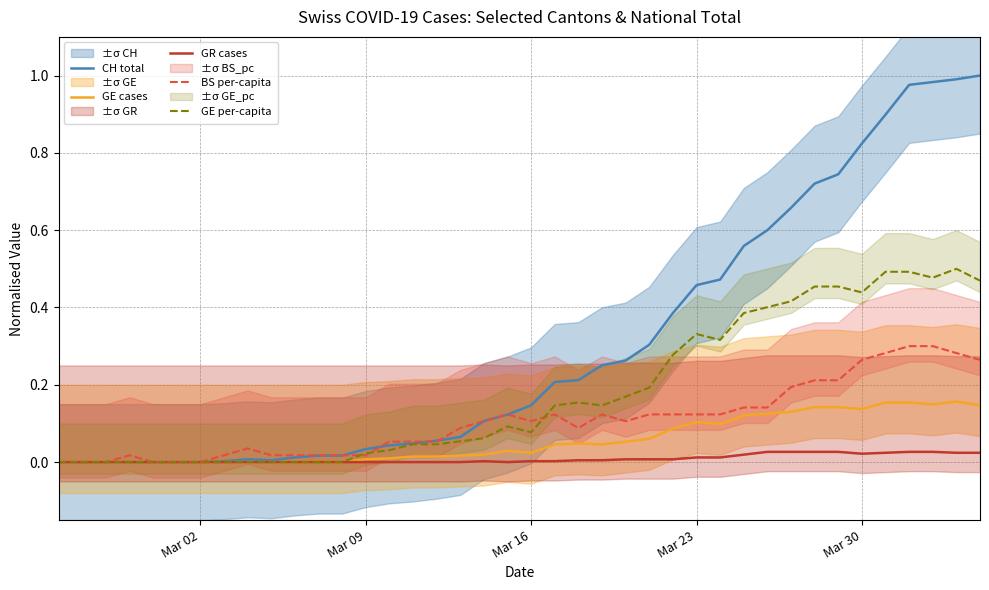

Is it true that GR cases equals 0.0 at Mar 09?

True